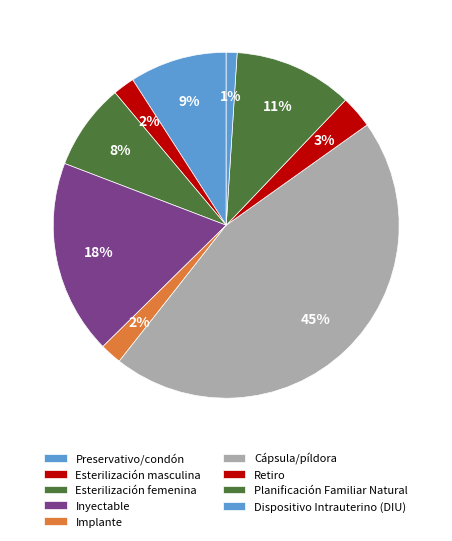

What is the change in value from Esterilización masculina to Esterilización femenina?

+0.1